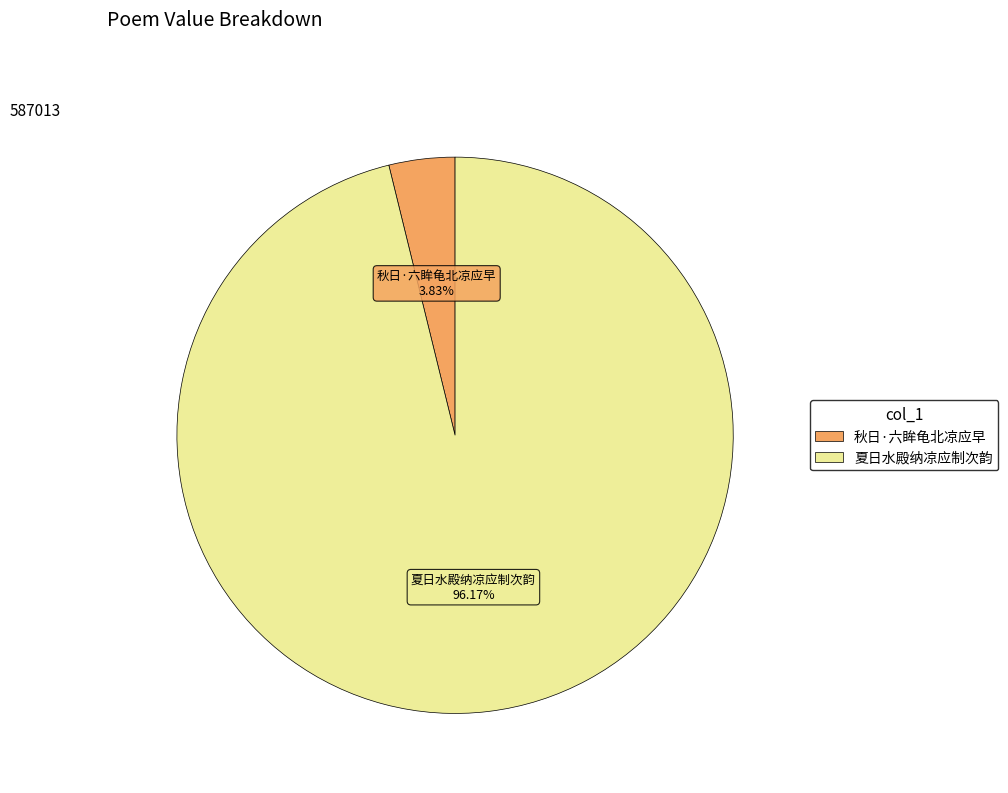

Combined, what portion of the pie is 夏日水殿纳凉应制次韵 and 秋日·六眸龟北凉应早?

100.0%